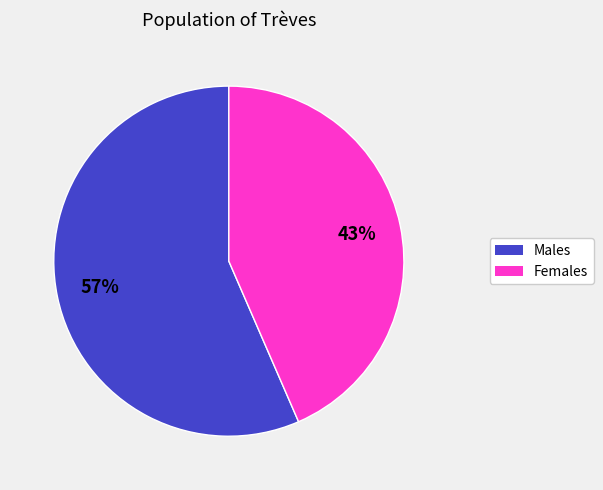

To the nearest percent, what is the average slice percentage?

50%